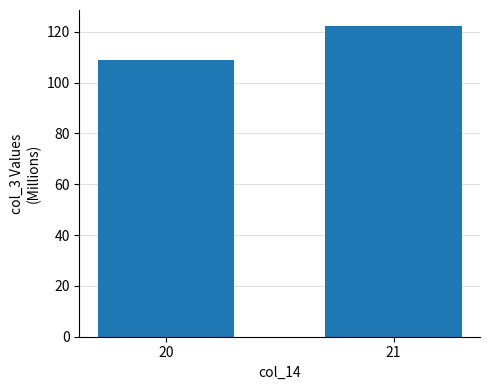

What is the ratio of the value at 20 to the value at 21?

0.9